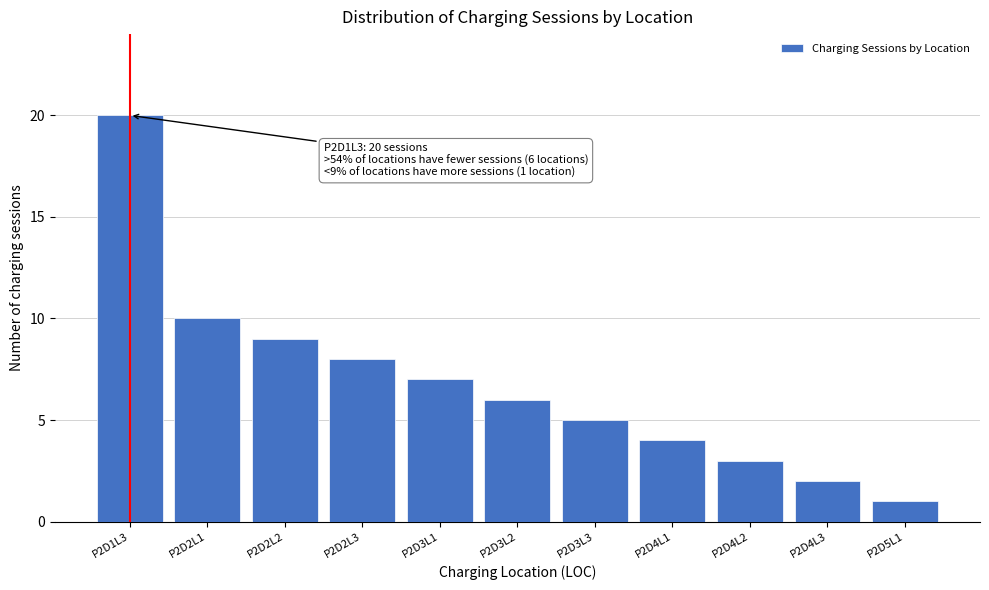

Reading left to right, what are all the values shown in this chart?

20	10	9	8	7	6	5	4	3	2	1